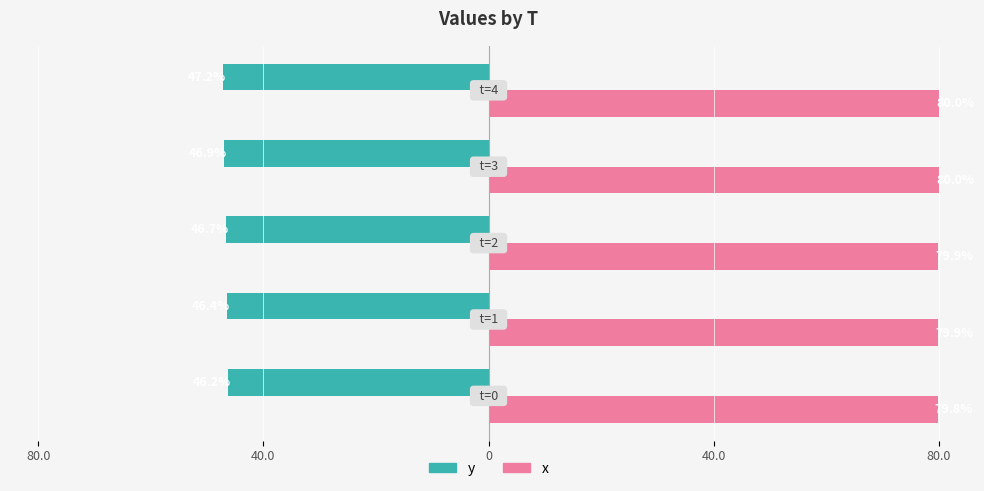

What are all the series names shown in the legend?

y, x